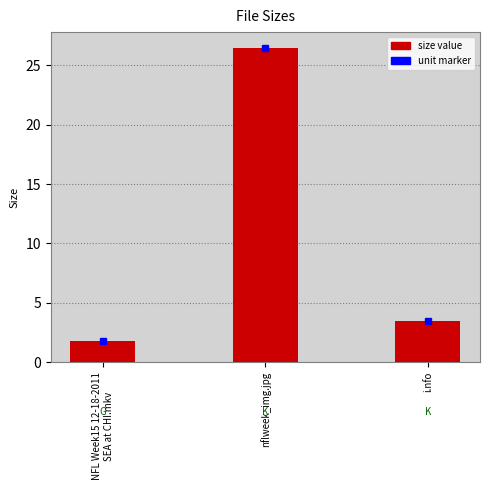

What is the value of the 1st bar from the left?

1.8